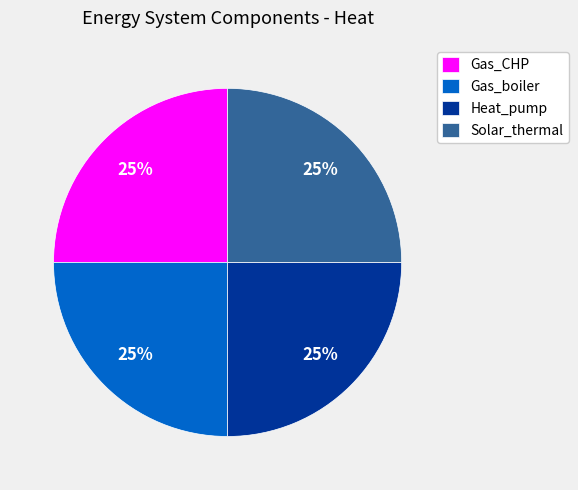

To the nearest percent, what is the average slice percentage?

25%